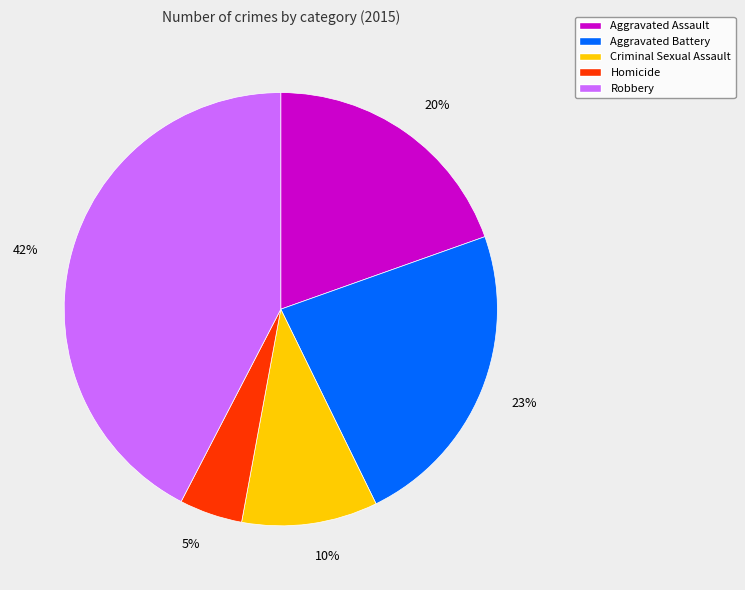

How many segments does this pie chart have?

5